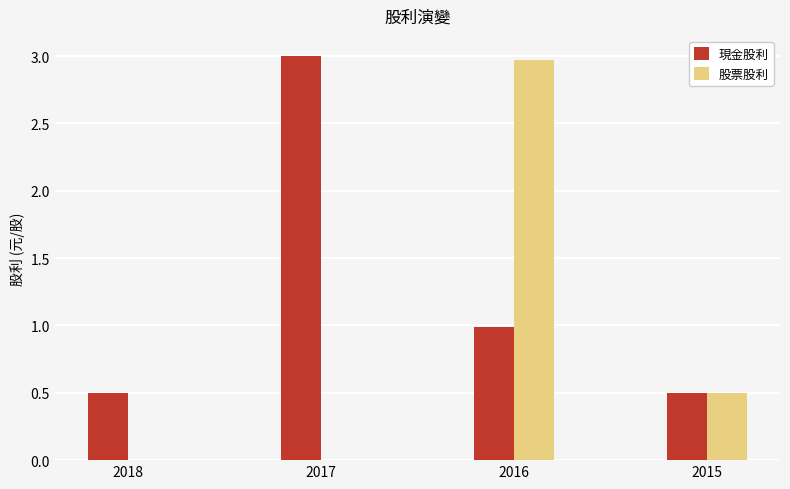

At which label does 股票股利 reach its peak?

2016